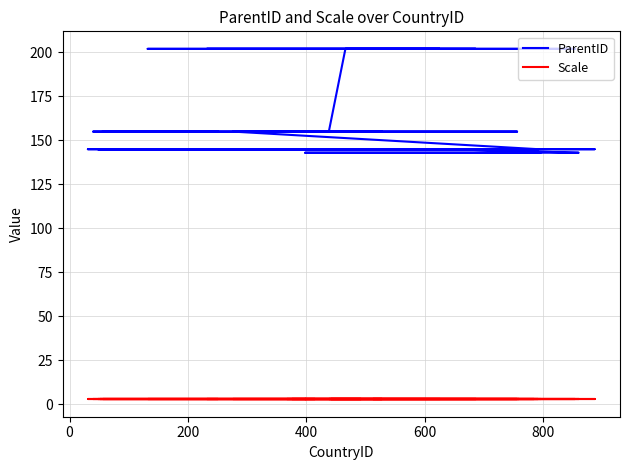

Reading left to right, list all the values displayed in this chart.

ParentID: 143	143	143	143	143	145	145	145	145	145	145	145	145	145	145	145	145	145	145	145	145	145	155	155	155	155	155	155	155	155	155	202	202	202	202	202	202	202	202	202
Scale: 3	3	3	3	3	3	3	3	3	3	3	3	3	3	3	3	3	3	3	3	3	3	3	3	3	3	3	3	3	3	3	3	3	3	3	3	3	3	3	3